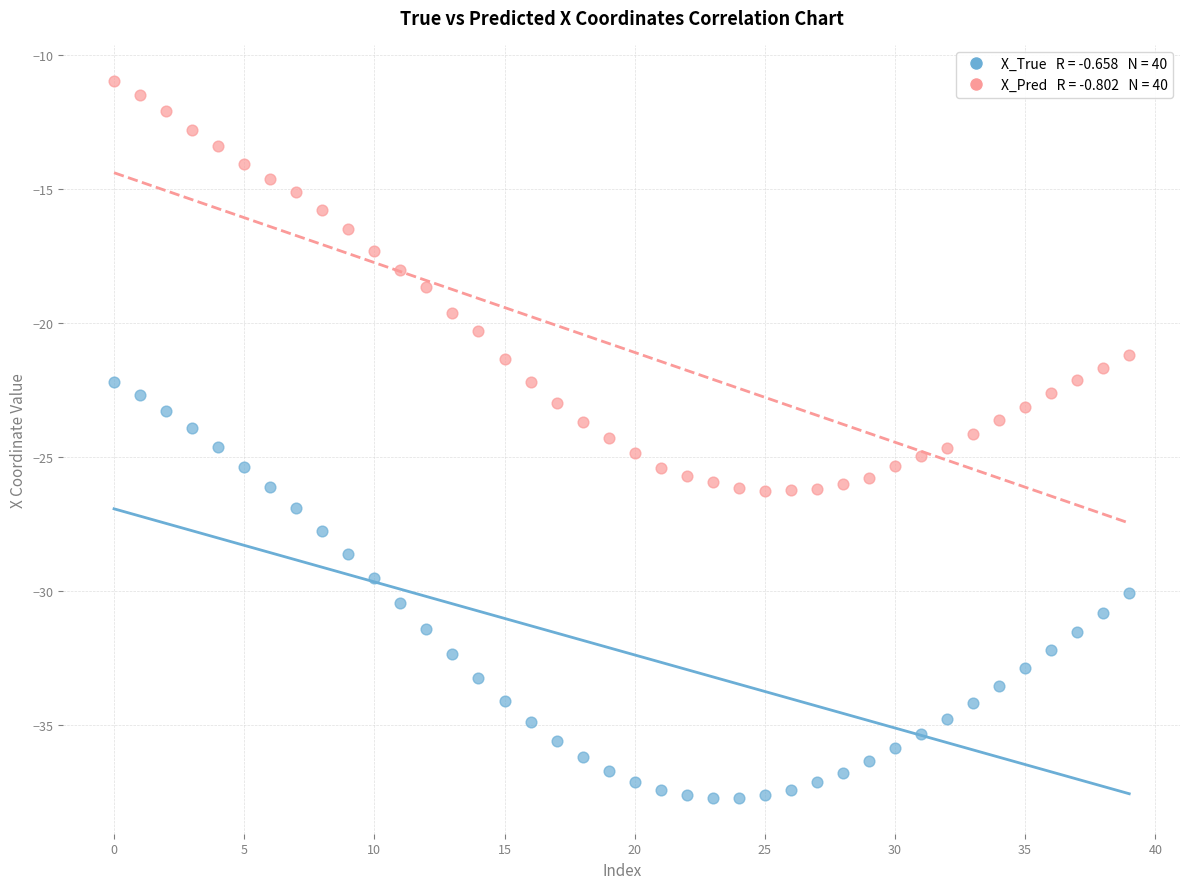

Across all data points, what is the range of Y values (max minus min)?

26.7